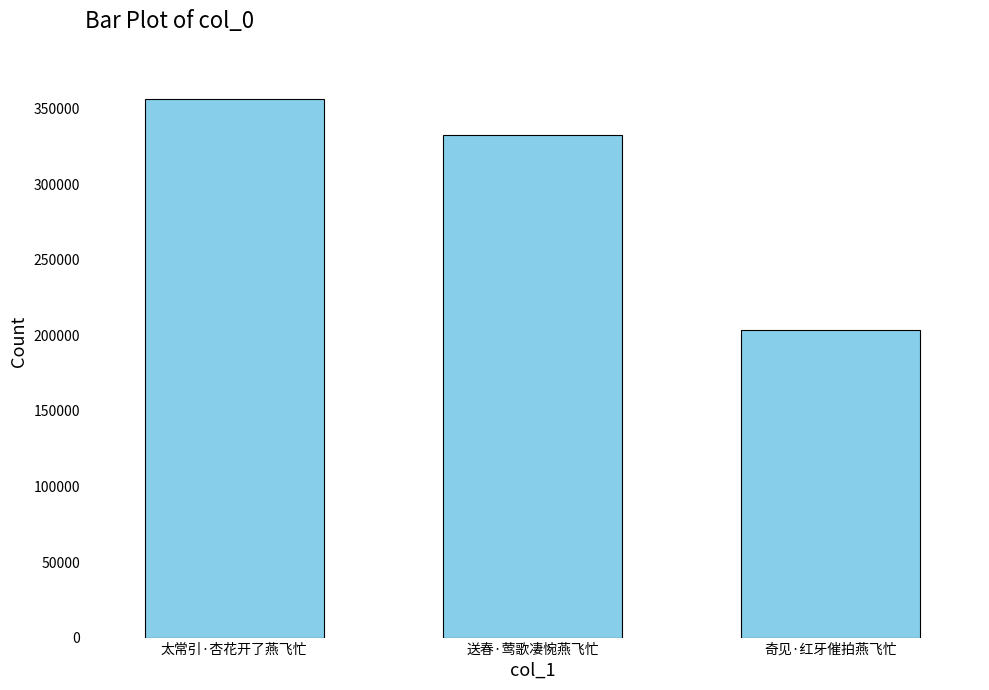

Where is the data nearest to the value 280003?

送春·莺歌凄惋燕飞忙